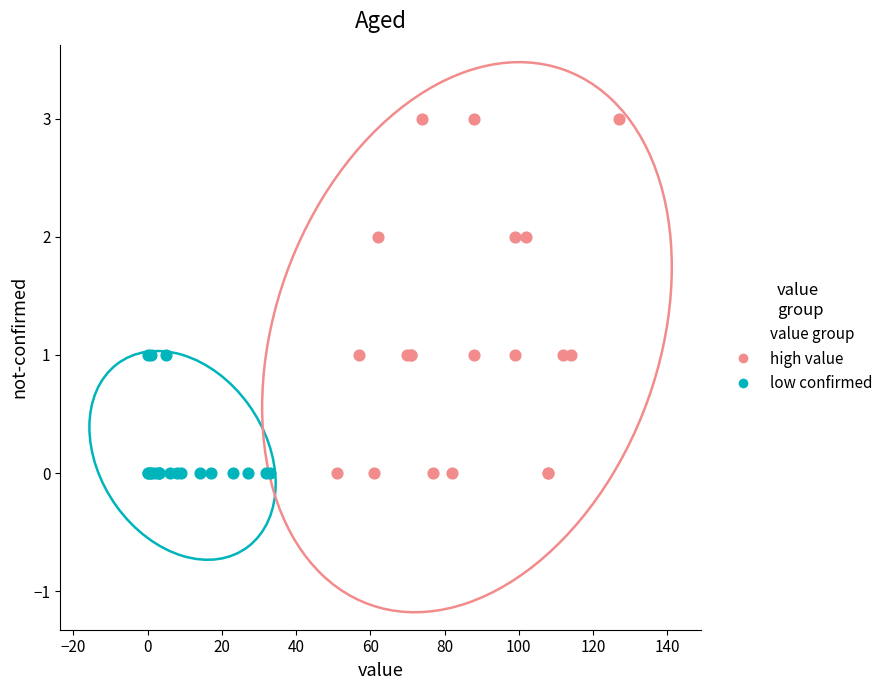

Which series has the widest spread of Y values?

high value